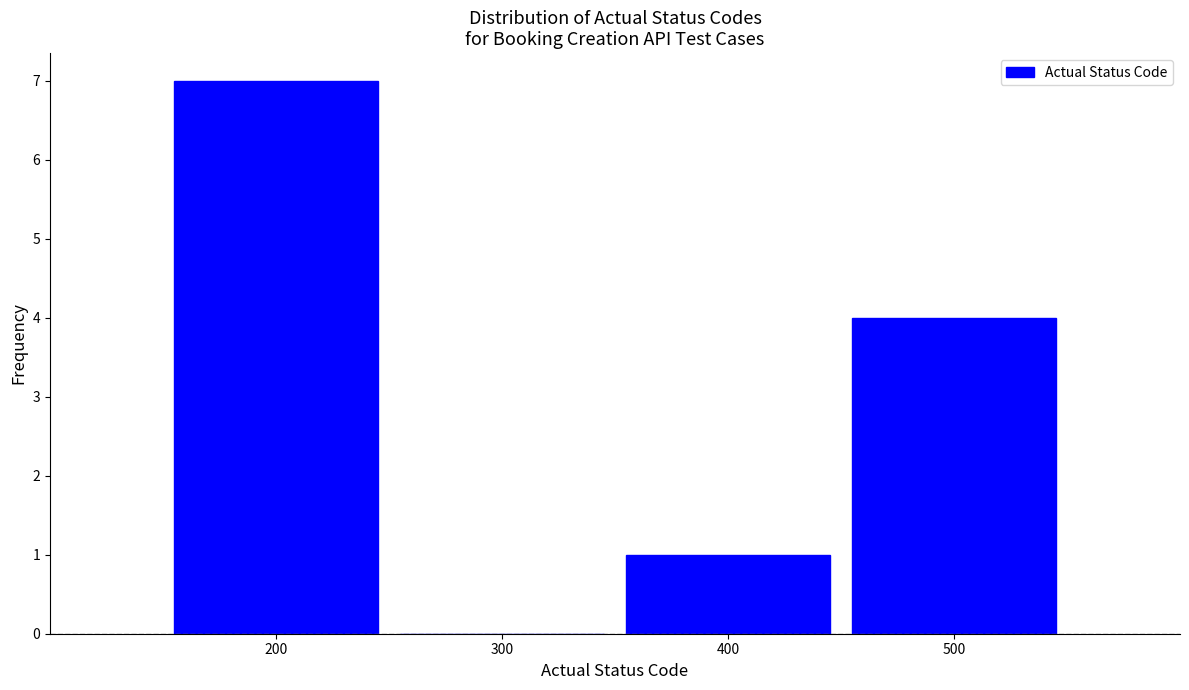

How tall is the bar that spans 350 to 450 on the x-axis? The values are not printed on the chart, so give them approximately, as read against the axis.

1